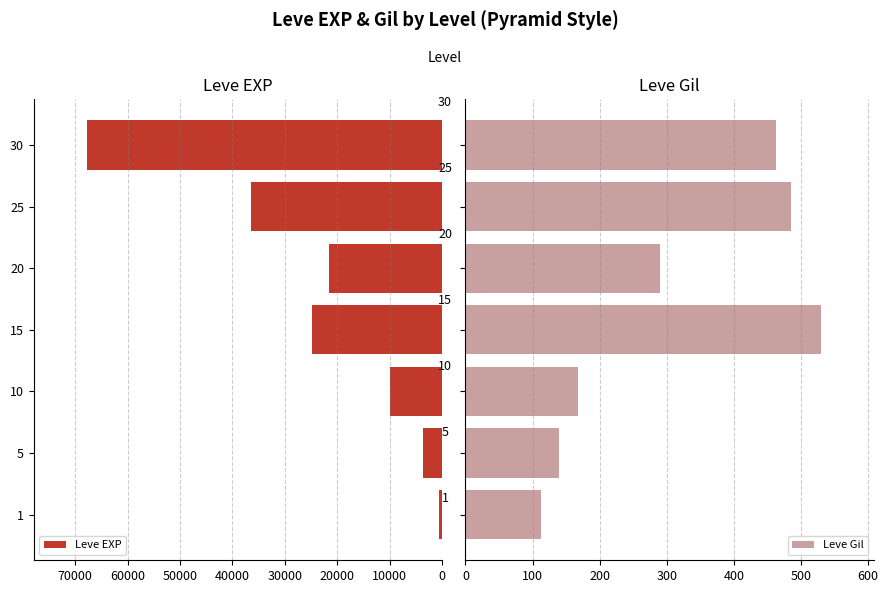

How many values in the Leve Gil series are below 290?

3